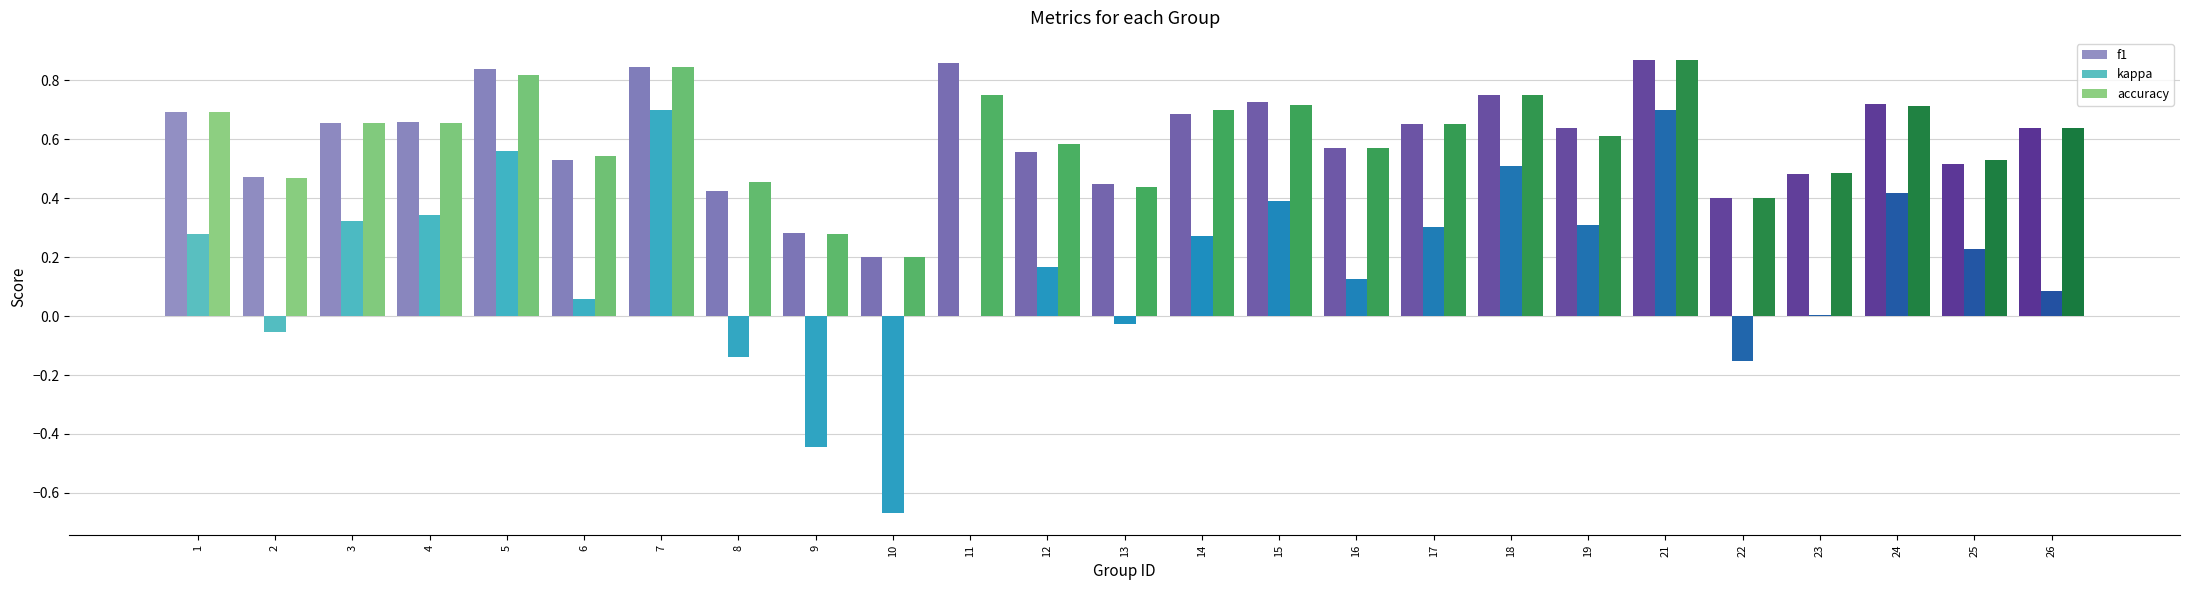

What are all the series names shown in the legend?

f1, kappa, accuracy